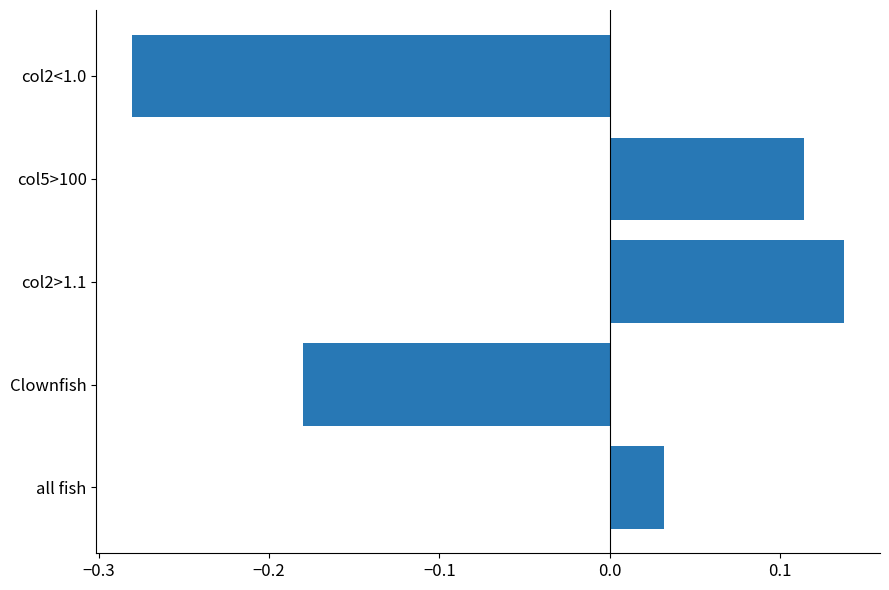

Which category has the lowest value across all series?

col2<1.0